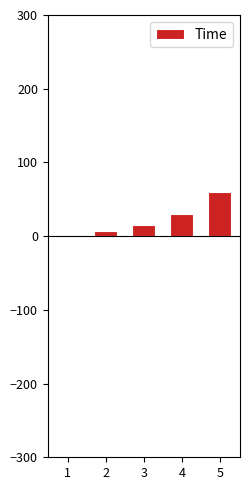

Reading left to right, what are all the values shown in this chart?

1=0	2=7	3=15	4=30	5=60